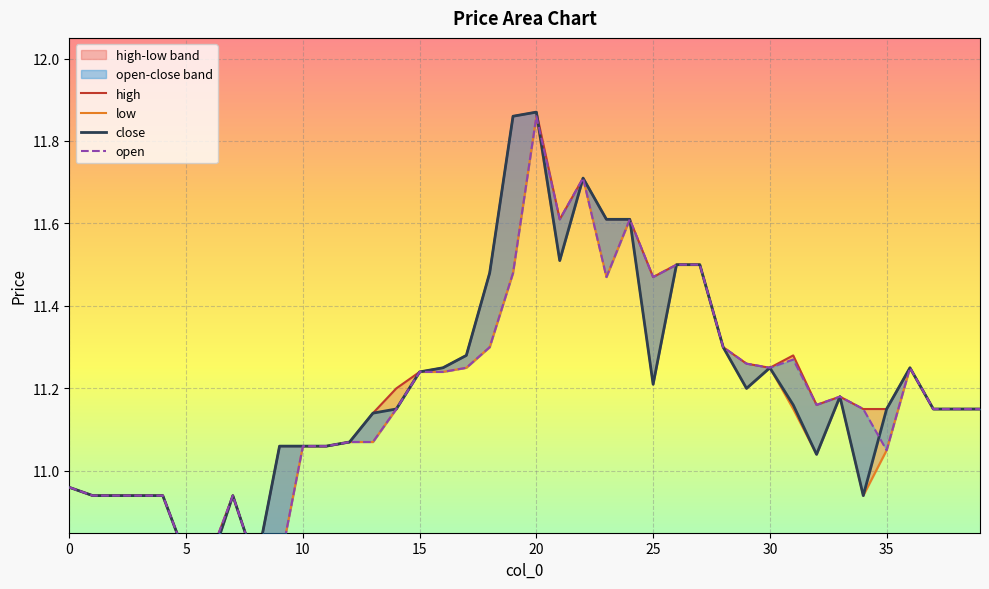

Reading right to left, list all the values displayed in this chart.

high: 11.2	11.2	11.2	11.2	11.2	11.2	11.2	11.2	11.3	11.2	11.3	11.3	11.5	11.5	11.5	11.6	11.6	11.7	11.6	11.9	11.9	11.5	11.3	11.2	11.2	11.2	11.1	11.1	11.1	11.1	11.1	10.8	10.9	10.8	10.8	10.9	10.9	10.9	10.9	11.0
low: 11.2	11.2	11.2	11.2	11.1	10.9	11.2	11.0	11.2	11.2	11.2	11.3	11.5	11.5	11.2	11.6	11.5	11.7	11.5	11.9	11.5	11.3	11.2	11.2	11.2	11.2	11.1	11.1	11.1	11.1	10.8	10.8	10.9	10.8	10.8	10.9	10.9	10.9	10.9	11.0
close: 11.2	11.2	11.2	11.2	11.2	10.9	11.2	11.0	11.2	11.2	11.2	11.3	11.5	11.5	11.2	11.6	11.6	11.7	11.5	11.9	11.9	11.5	11.3	11.2	11.2	11.2	11.1	11.1	11.1	11.1	11.1	10.8	10.9	10.8	10.8	10.9	10.9	10.9	10.9	11.0
open: 11.2	11.2	11.2	11.2	11.1	11.2	11.2	11.2	11.3	11.2	11.3	11.3	11.5	11.5	11.5	11.6	11.5	11.7	11.6	11.9	11.5	11.3	11.2	11.2	11.2	11.2	11.1	11.1	11.1	11.1	10.8	10.8	10.9	10.8	10.8	10.9	10.9	10.9	10.9	11.0